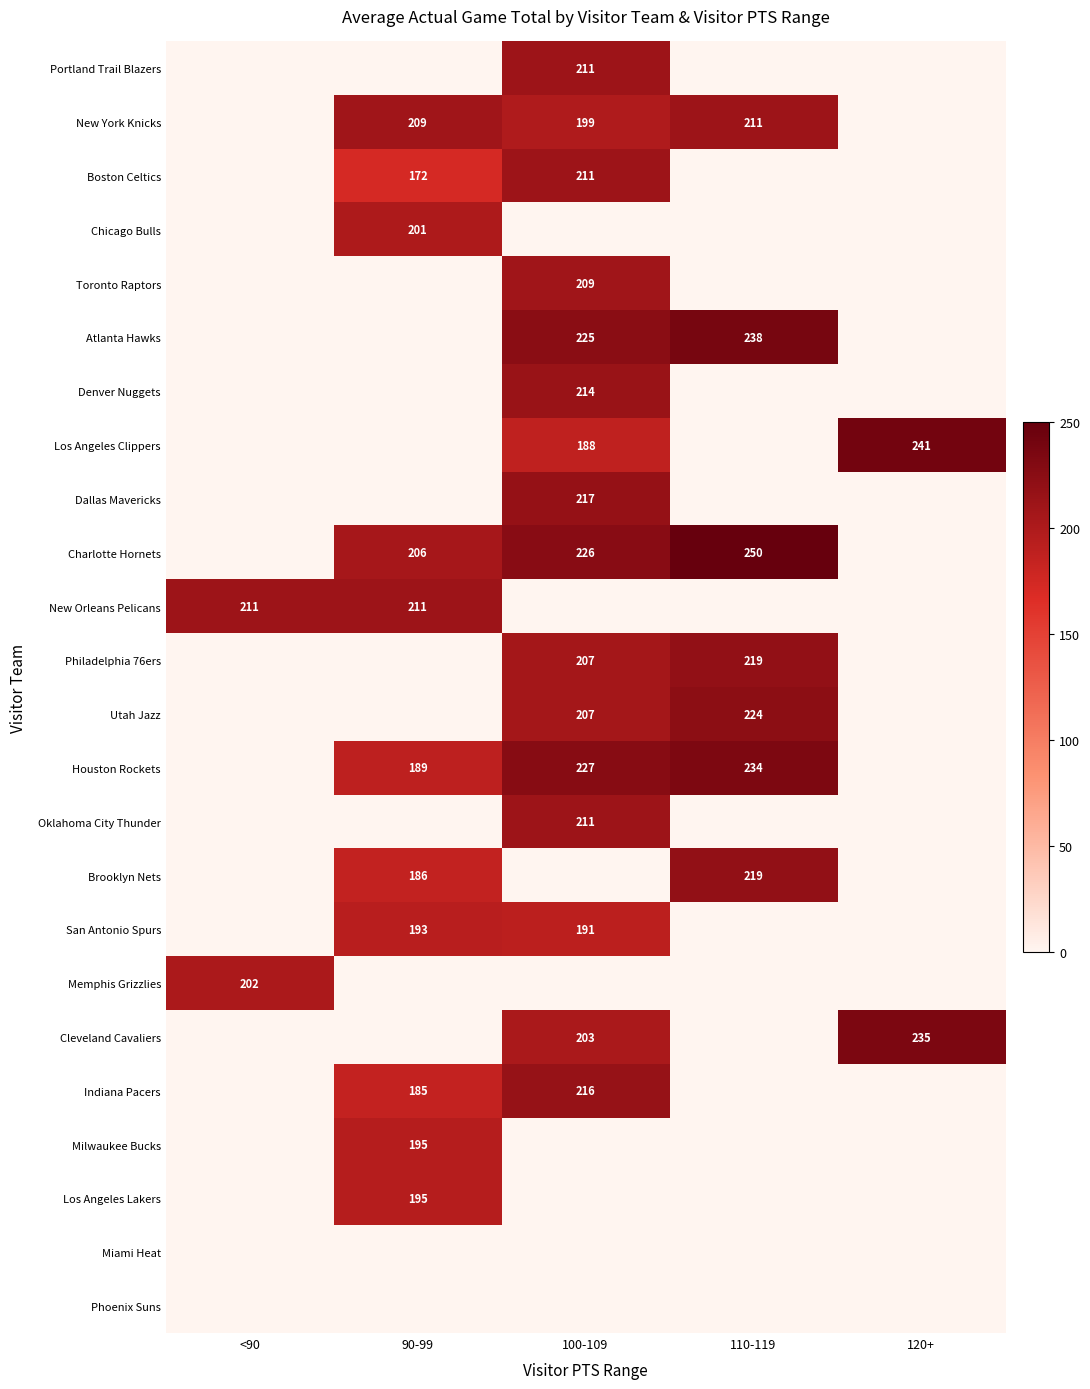

Is it true that Charlotte Hornets equals 250 at 110-119?

True